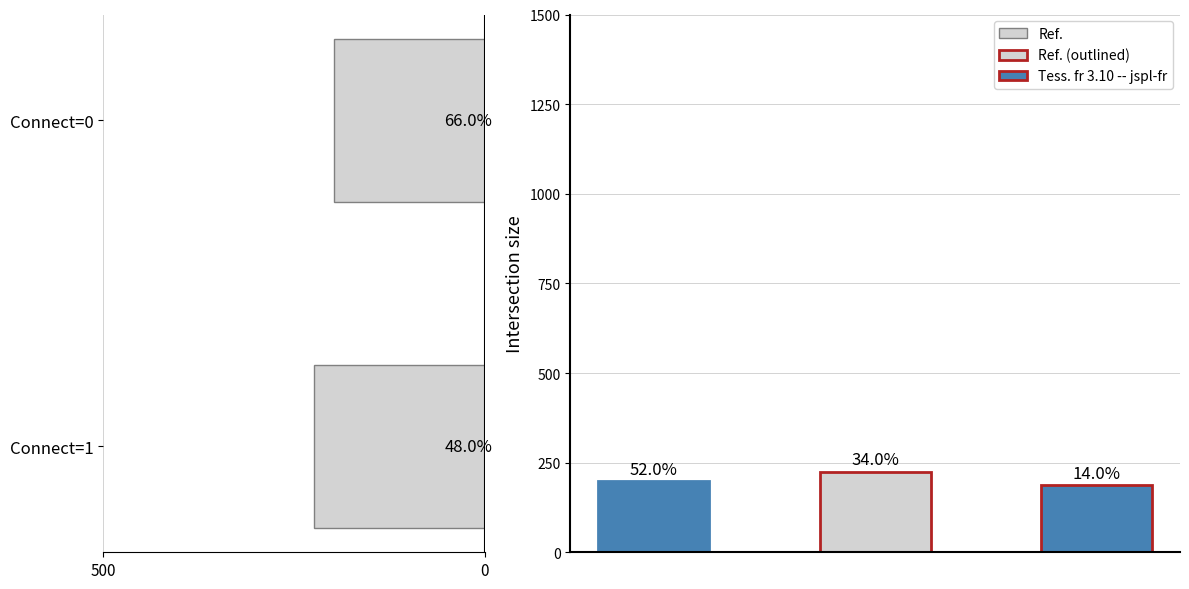

The chart shows a value of 270 at Connect=0. True or false?

False